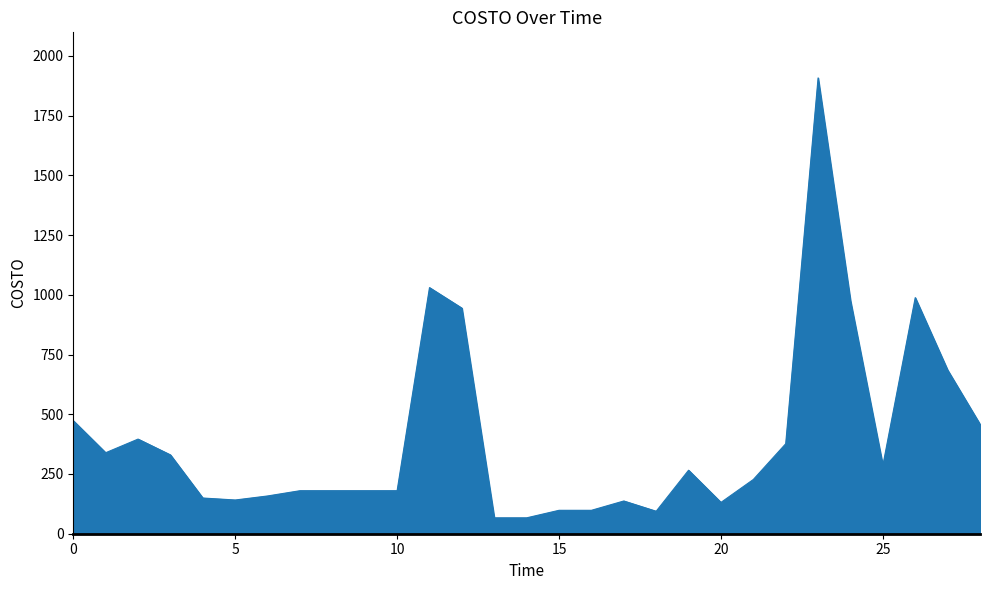

What is the difference between the maximum and minimum values?

1841.1